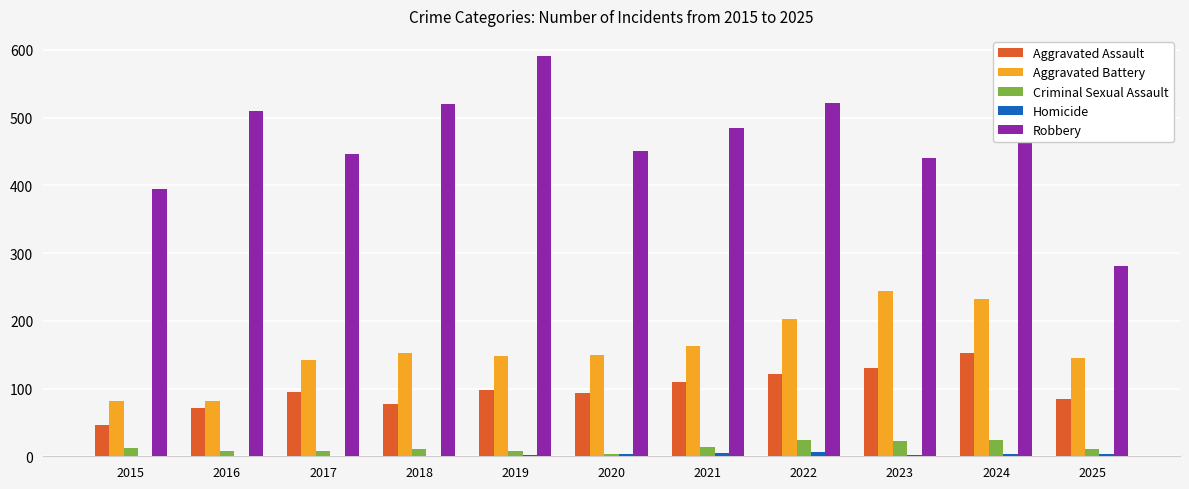

Which category has the highest value across all series?

2019